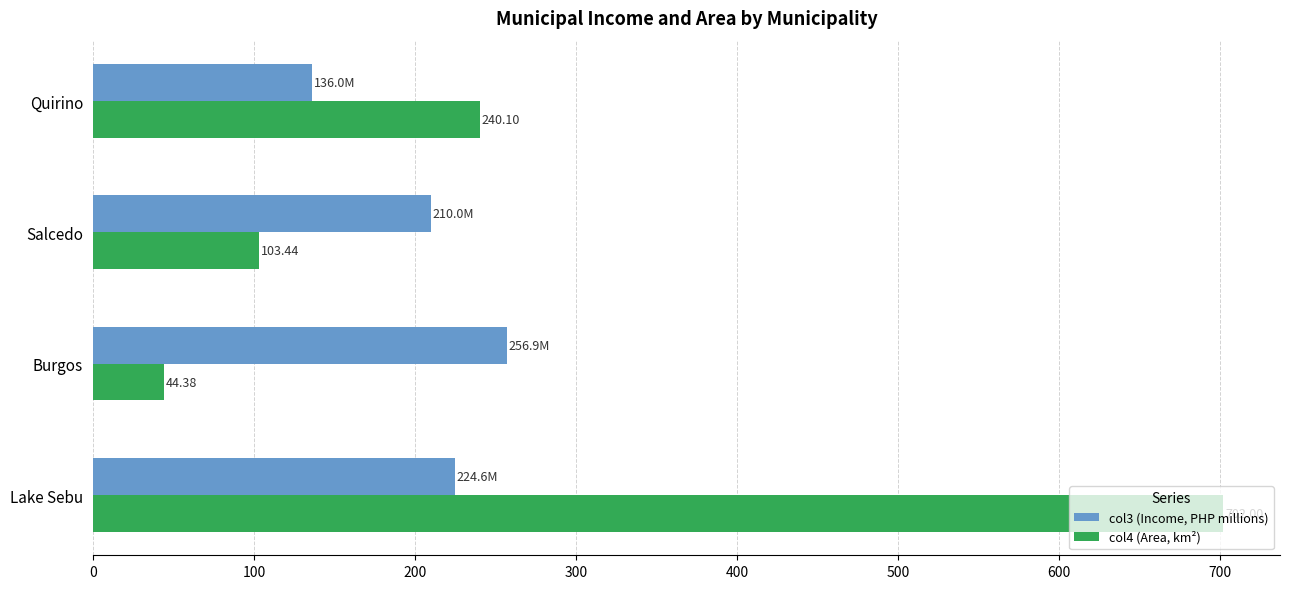

List the series in order of their peak value, highest first.

col4 (Area, km²), col3 (Income, PHP millions)